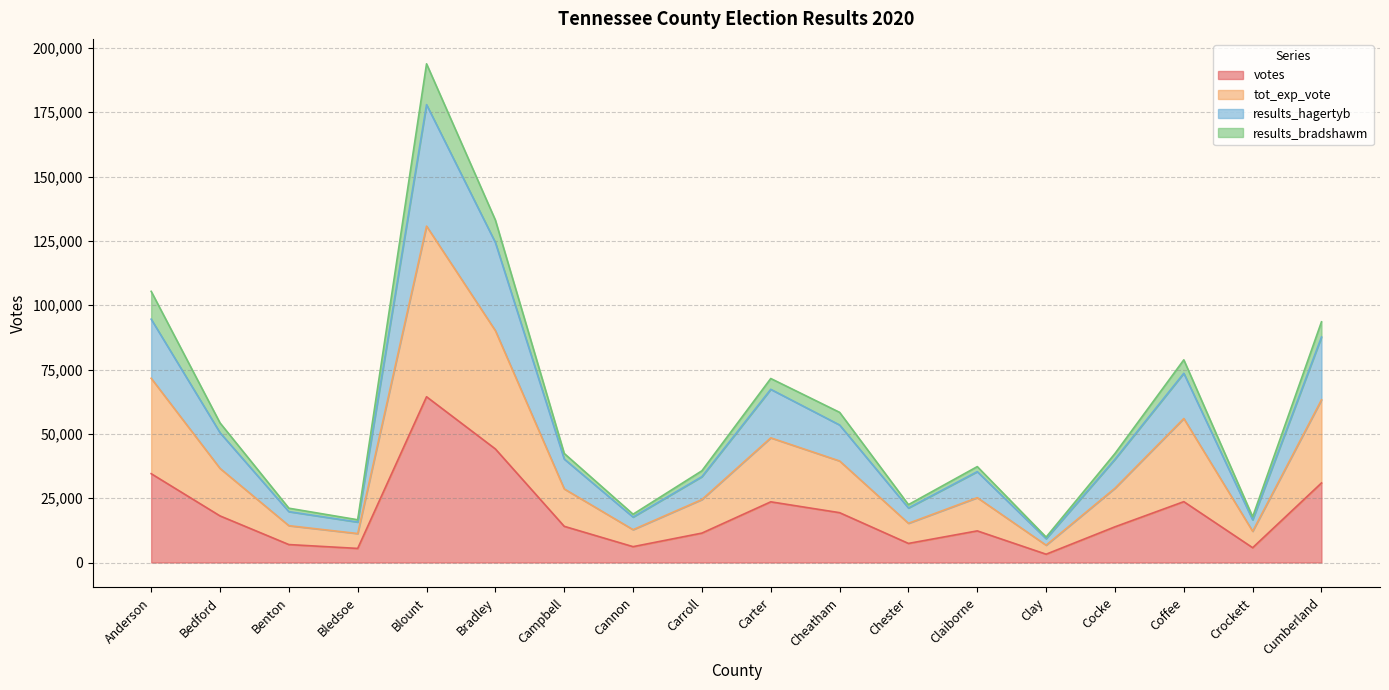

What is the sum of all votes values?

345334